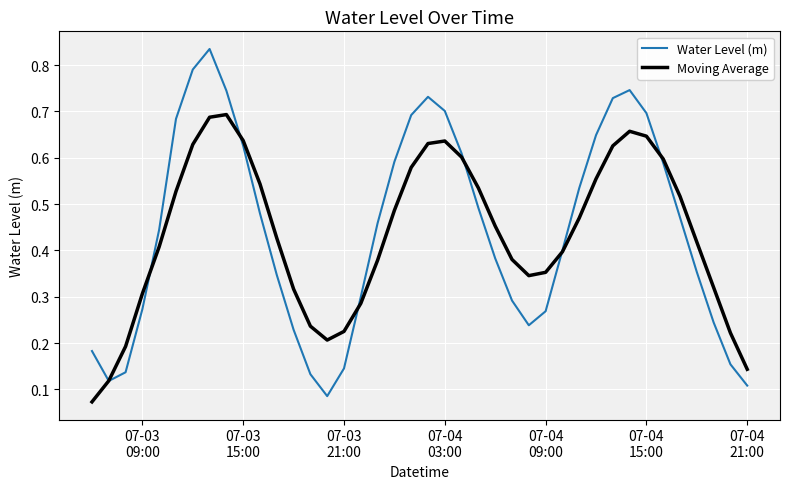

Is this an area chart (filled region under the line)?

No